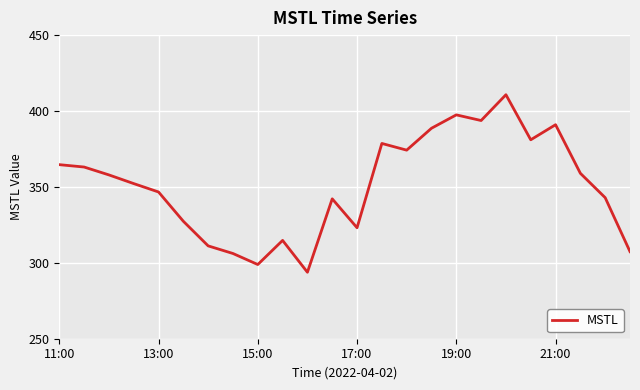

How many lines are shown in the chart?

1